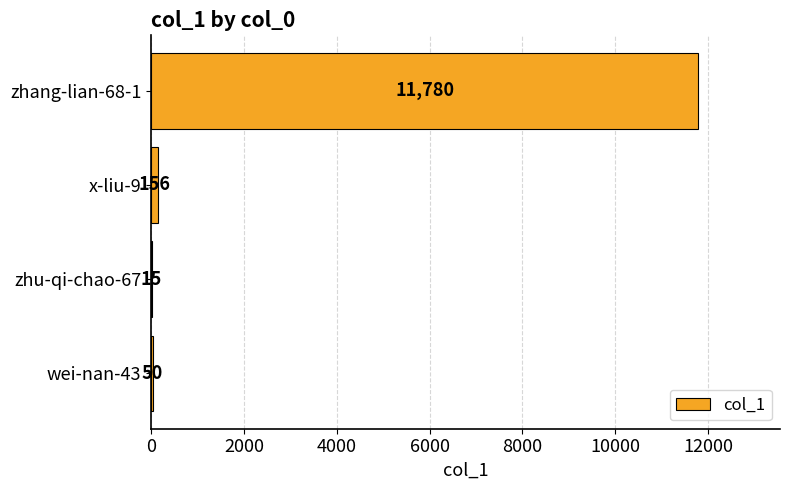

What is the change in value from x-liu-9 to zhu-qi-chao-67?

-141